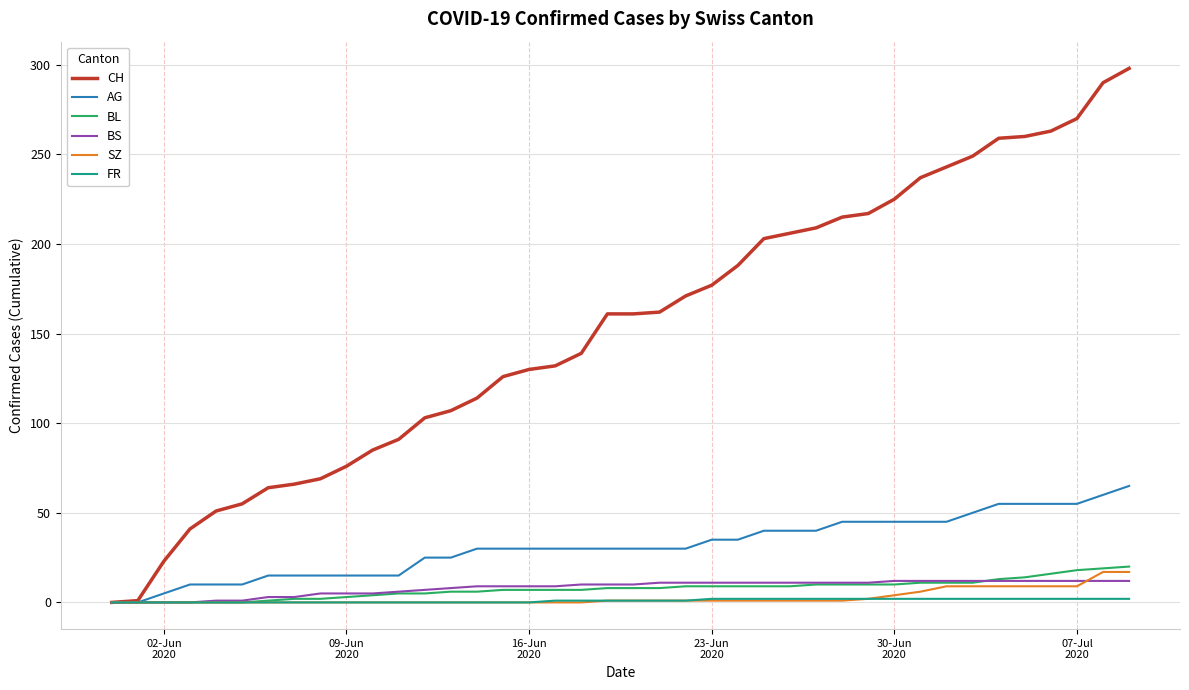

Which series has the widest spread of values?

CH